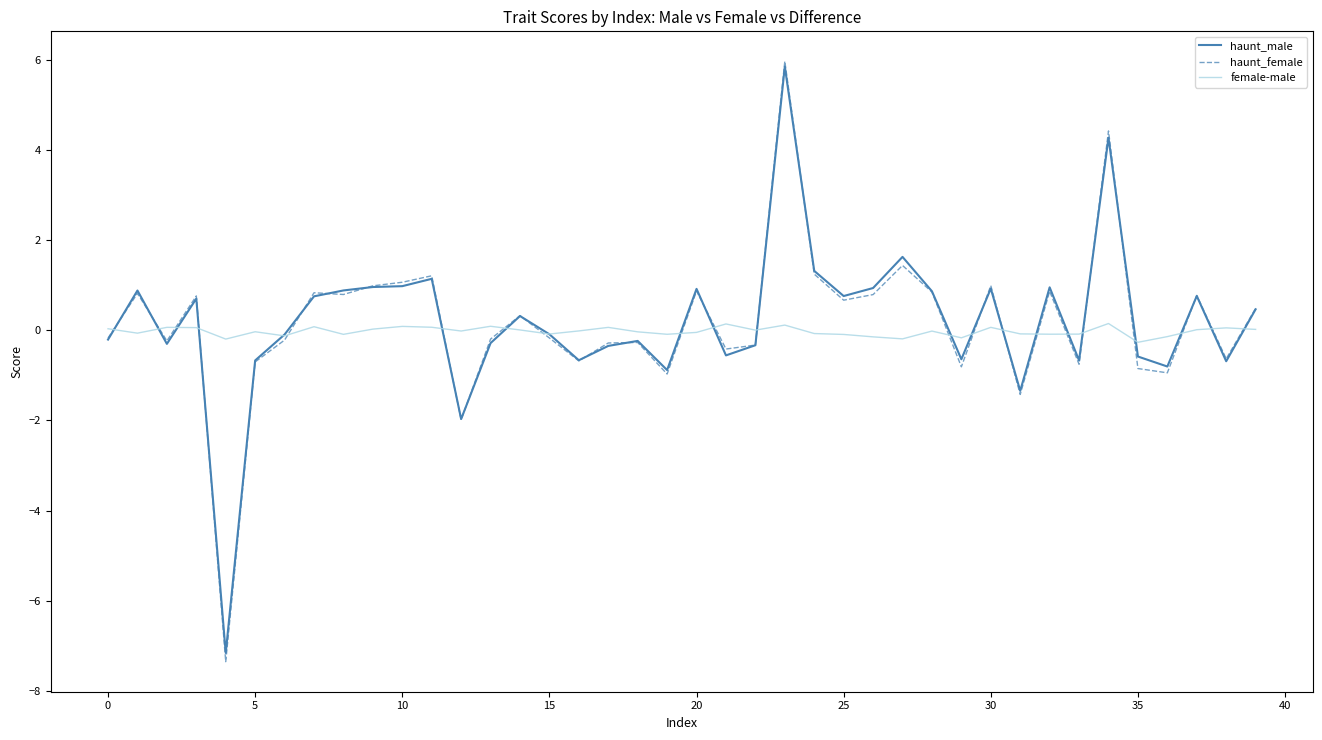

Which series has the widest spread of values?

haunt_female